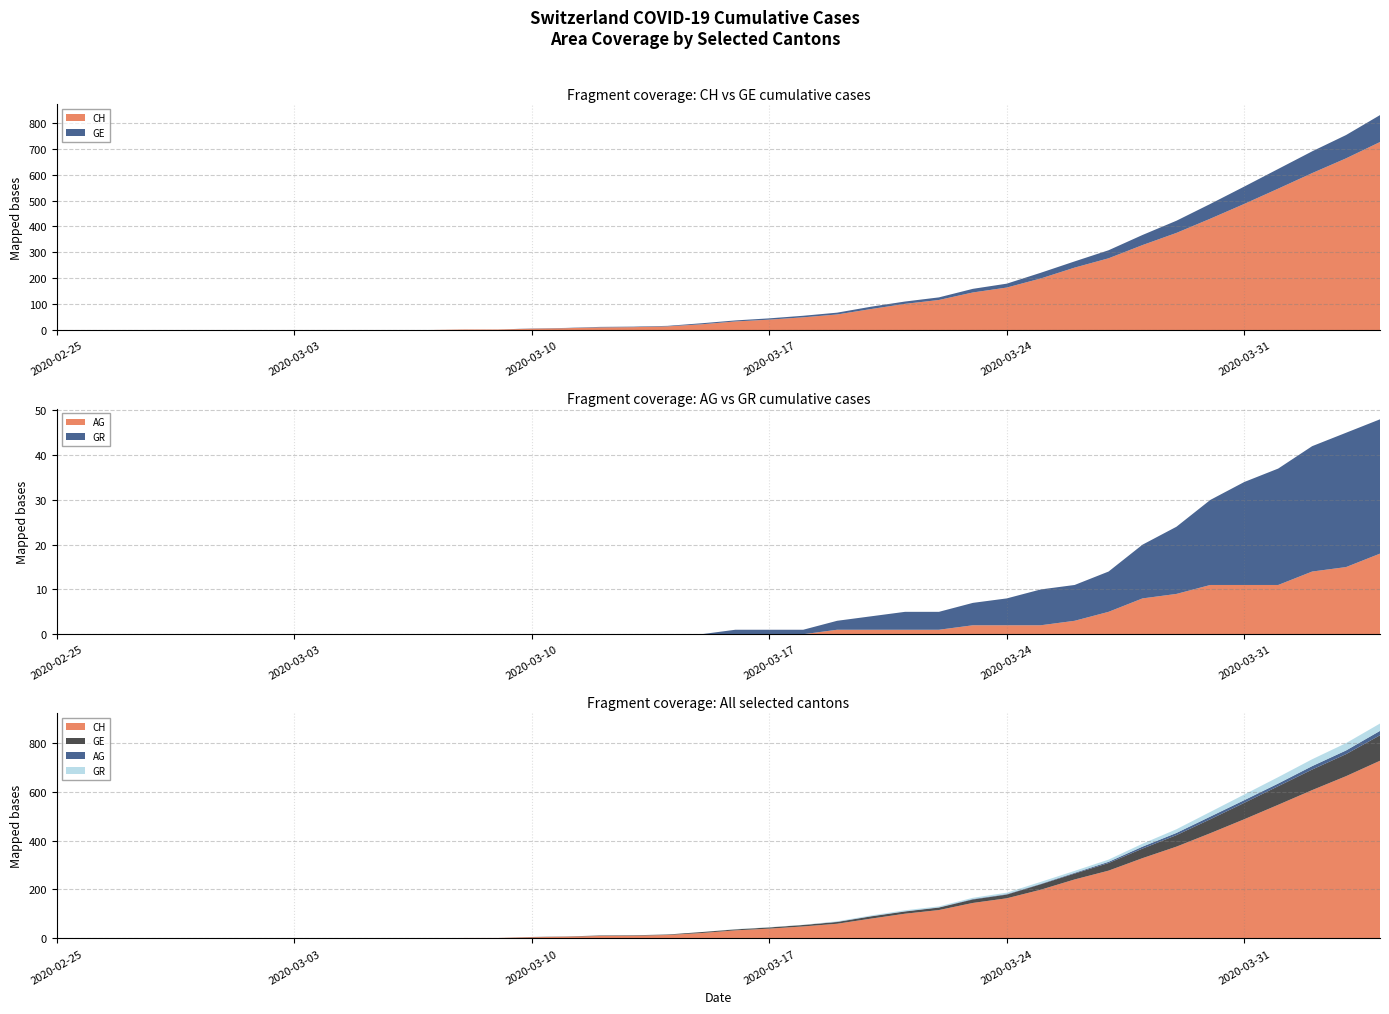

At which category does the chart reach its minimum across all series?

2020-02-25